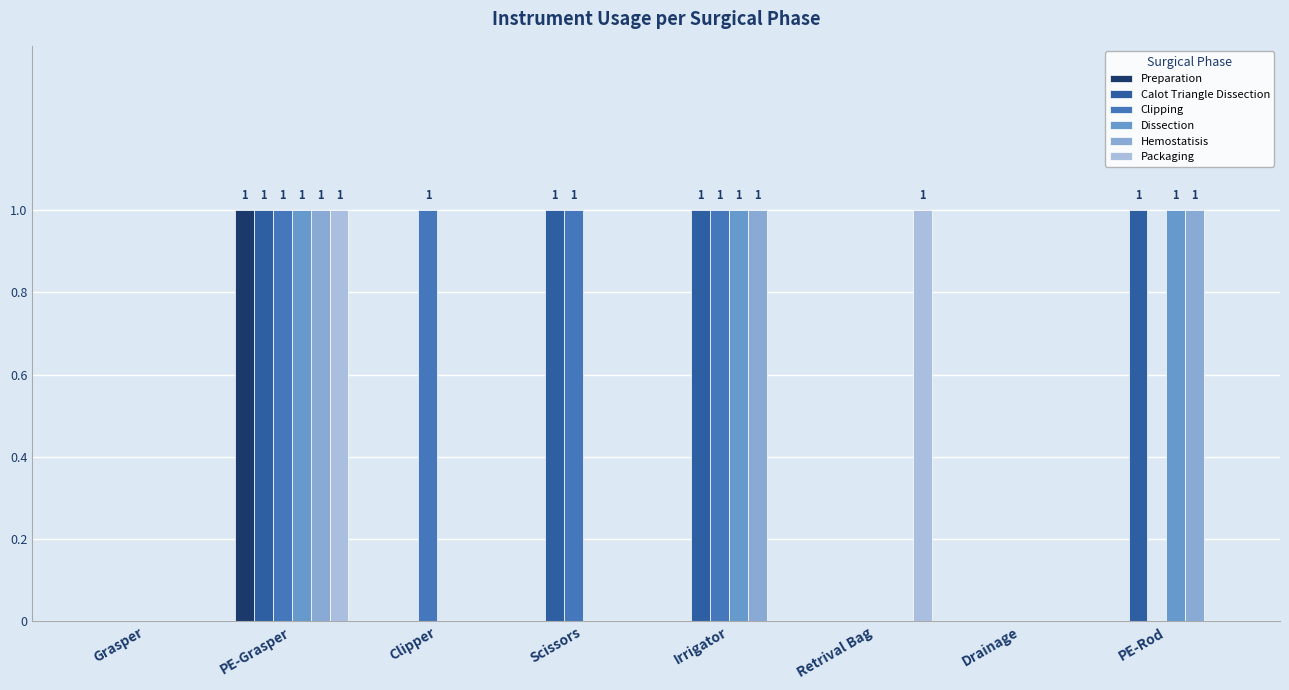

At which label does Preparation reach its peak?

PE-Grasper